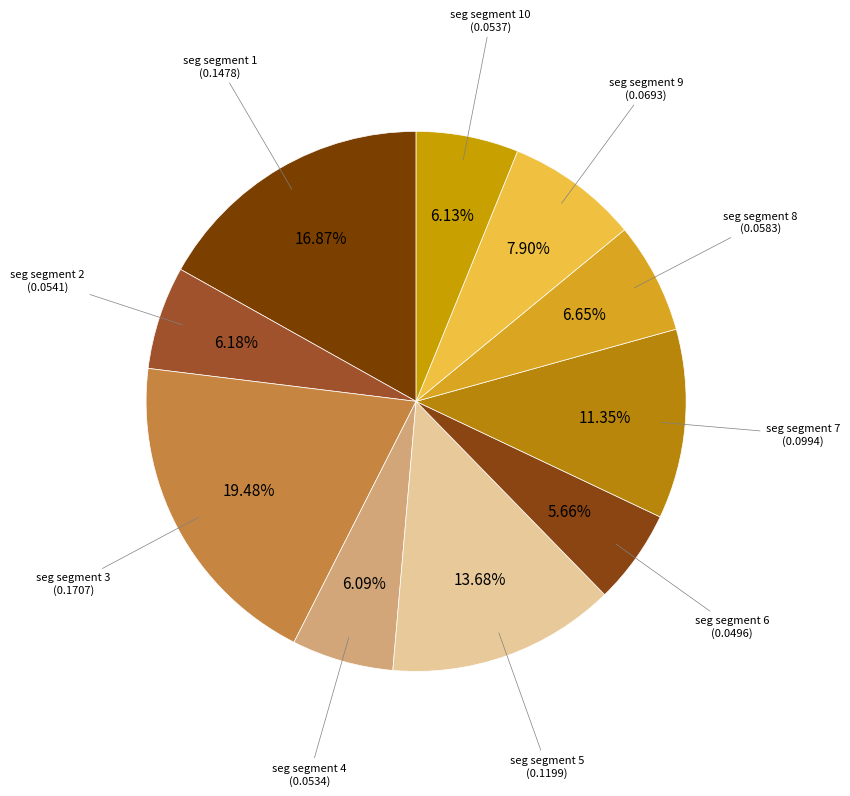

Is there any slice that represents more than half of the pie?

No